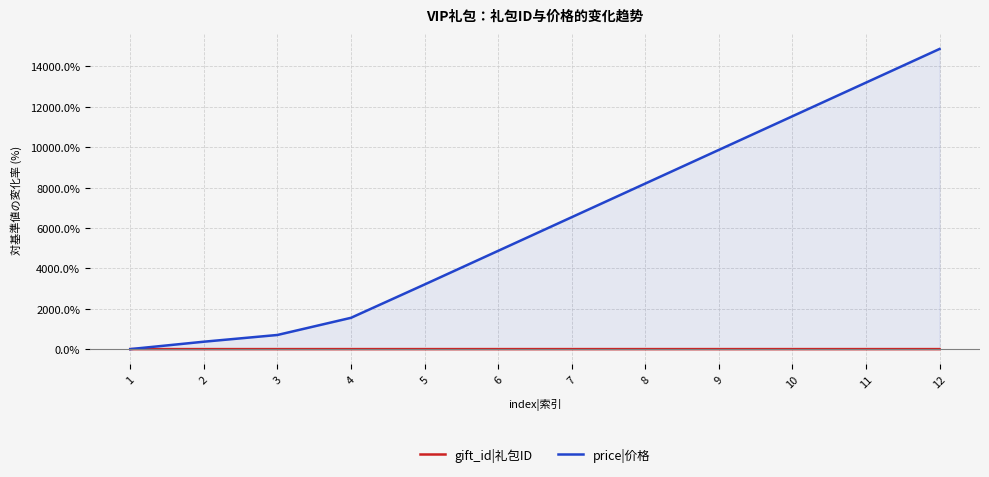

What are all the series names shown in the legend?

gift_id|礼包ID, price|价格